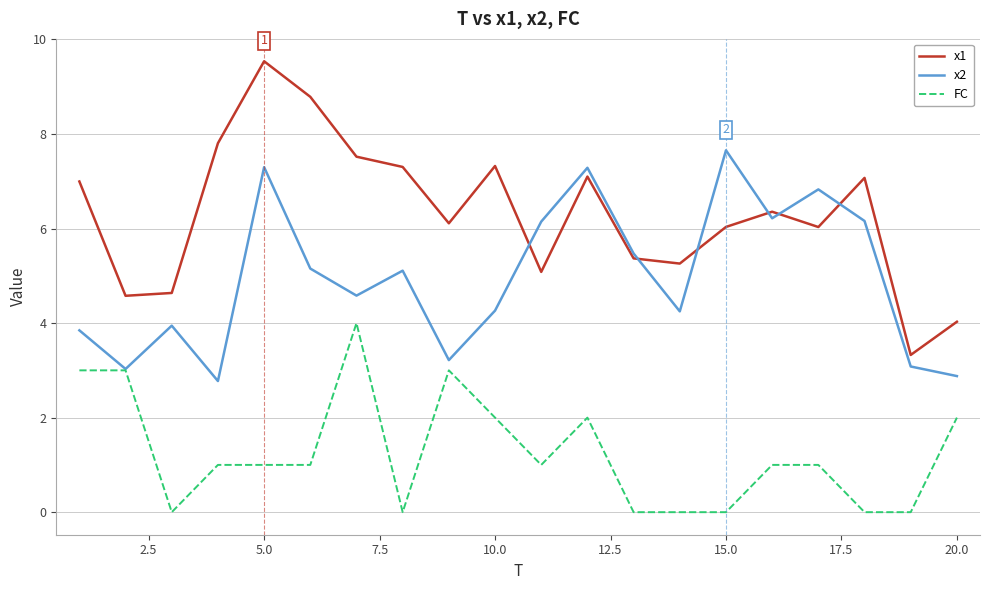

List the series in order of their overall mean, highest first.

x1, x2, FC